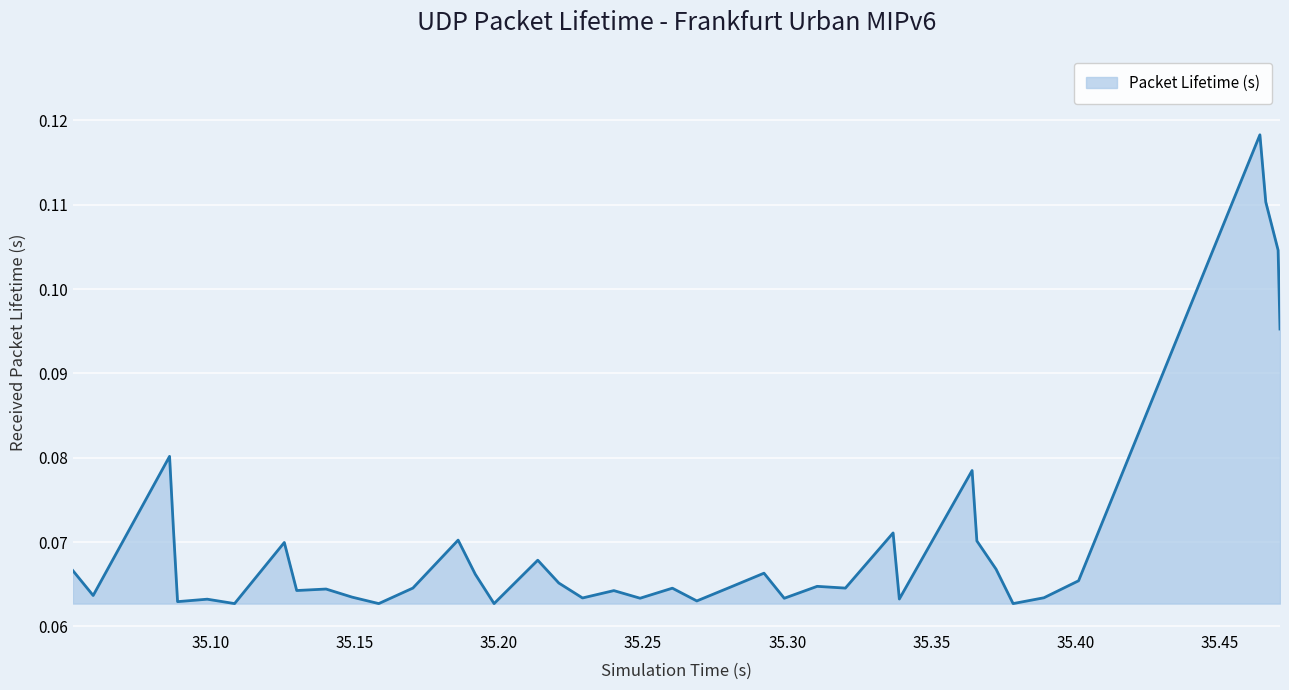

How many lines are shown in the chart?

1